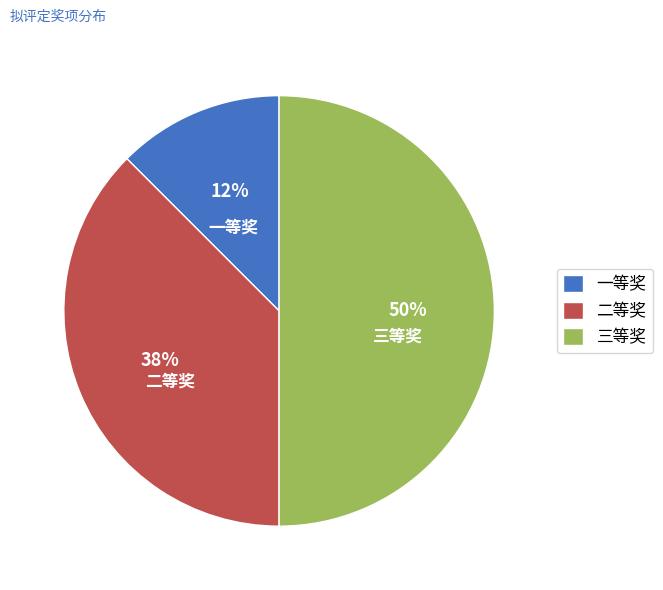

How many slices are in this pie chart?

3